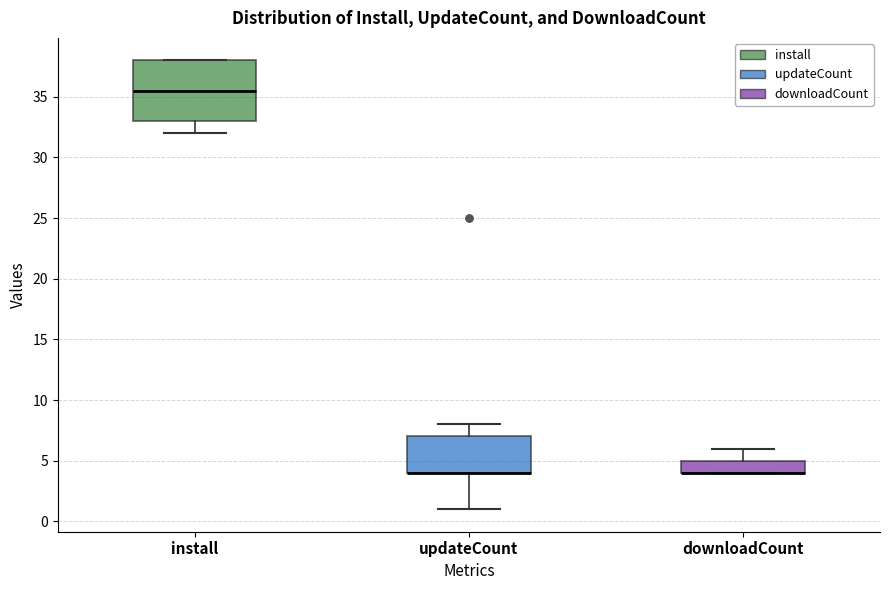

Reading left to right, read every box against the y-axis: the position of its median line, the range the box covers, and the ends of its whiskers. The values are not printed on the chart, so give them approximately, as read against the axis.

install: median 35.5, box 33.0 to 38.0, whiskers 32.0 to 38.0
updateCount: median 4.0 (drawn on the box's lower edge), box 4.0 to 7.0, whiskers 1.0 to 8.0
downloadCount: median 4.0 (drawn on the box's lower edge), box 4.0 to 5.0, whiskers 4.0 to 6.0